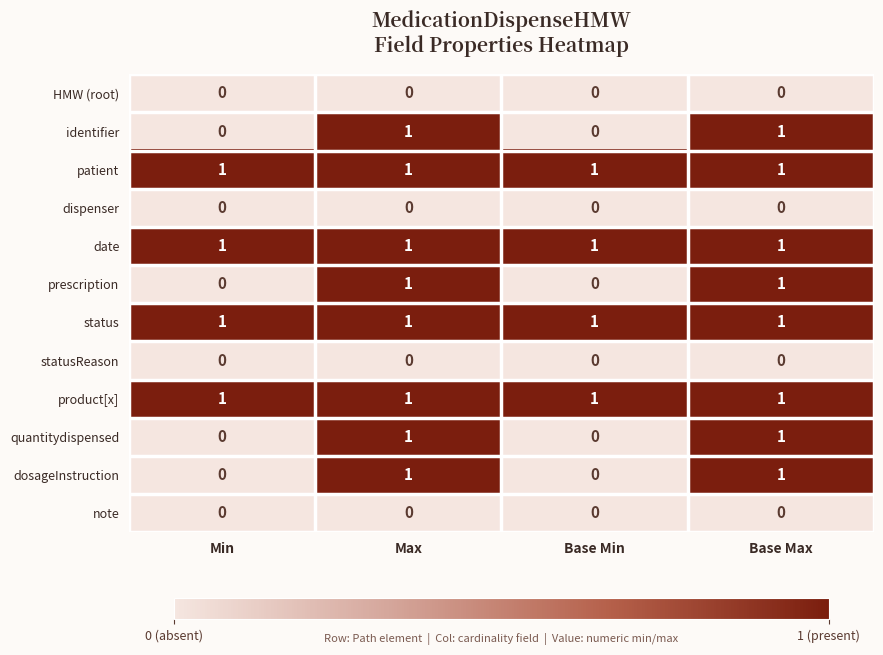

What is the sum of all patient values?

4